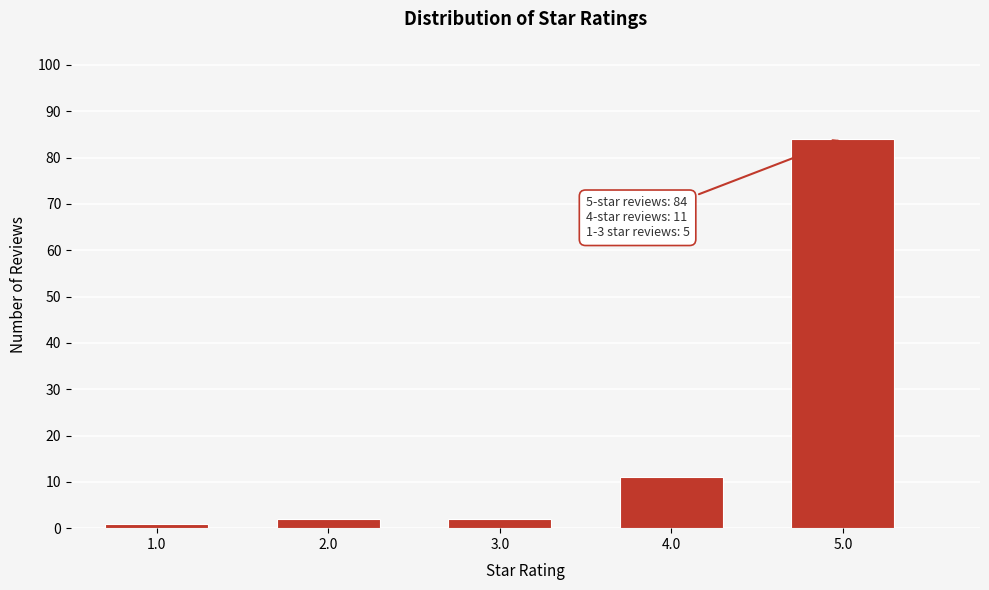

Reading right to left, transcribe all the data shown in this chart.

84	11	2	2	1